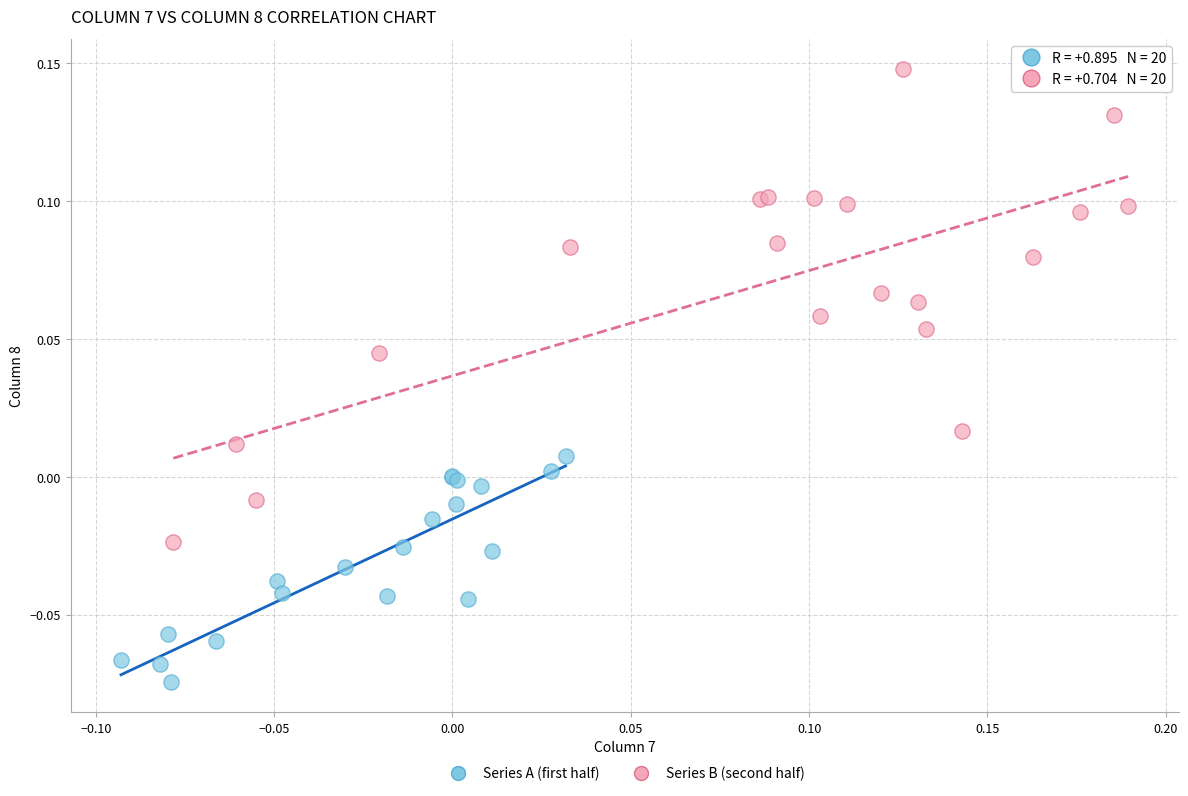

Which series has the largest Y range (max minus min)?

Series B (second half)